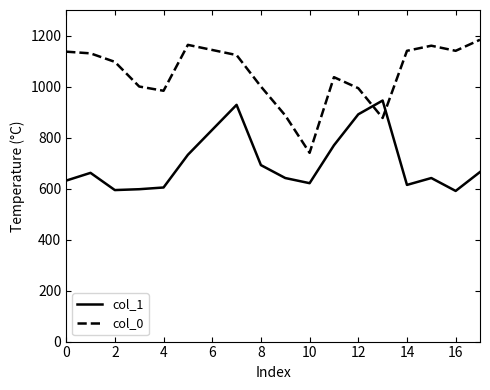

How many intersections are there between col_0 and col_1?

2